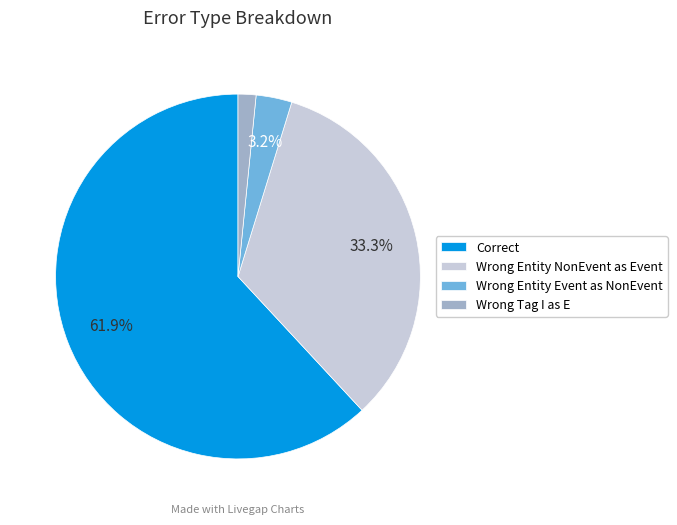

Approximately how many times larger is the value at Wrong Entity NonEvent as Event compared to Correct?

0.5